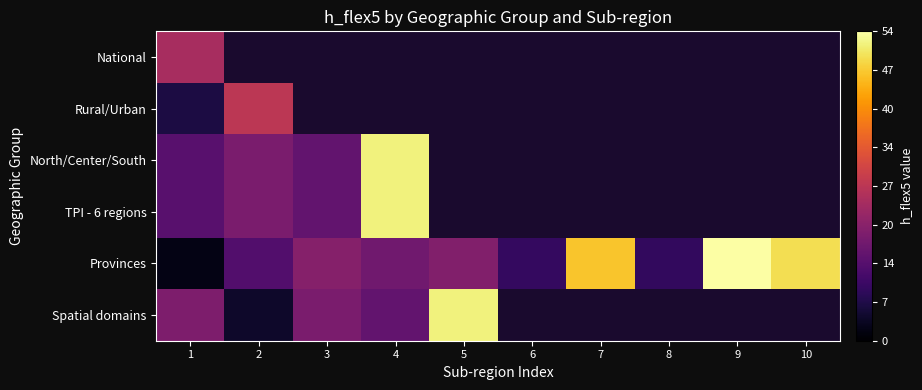

What is the minimum value shown in the chart?

2.0